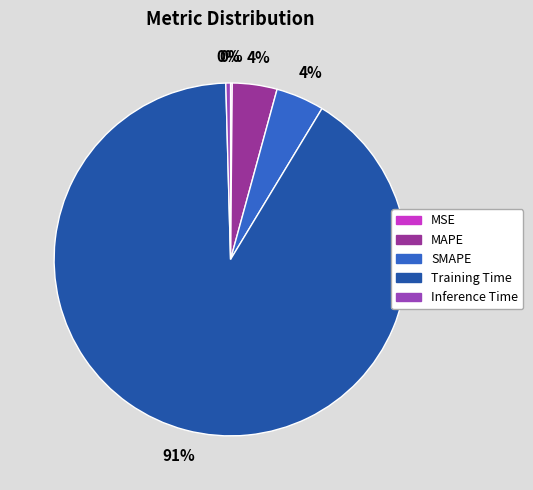

Is there a majority slice in this chart?

Yes